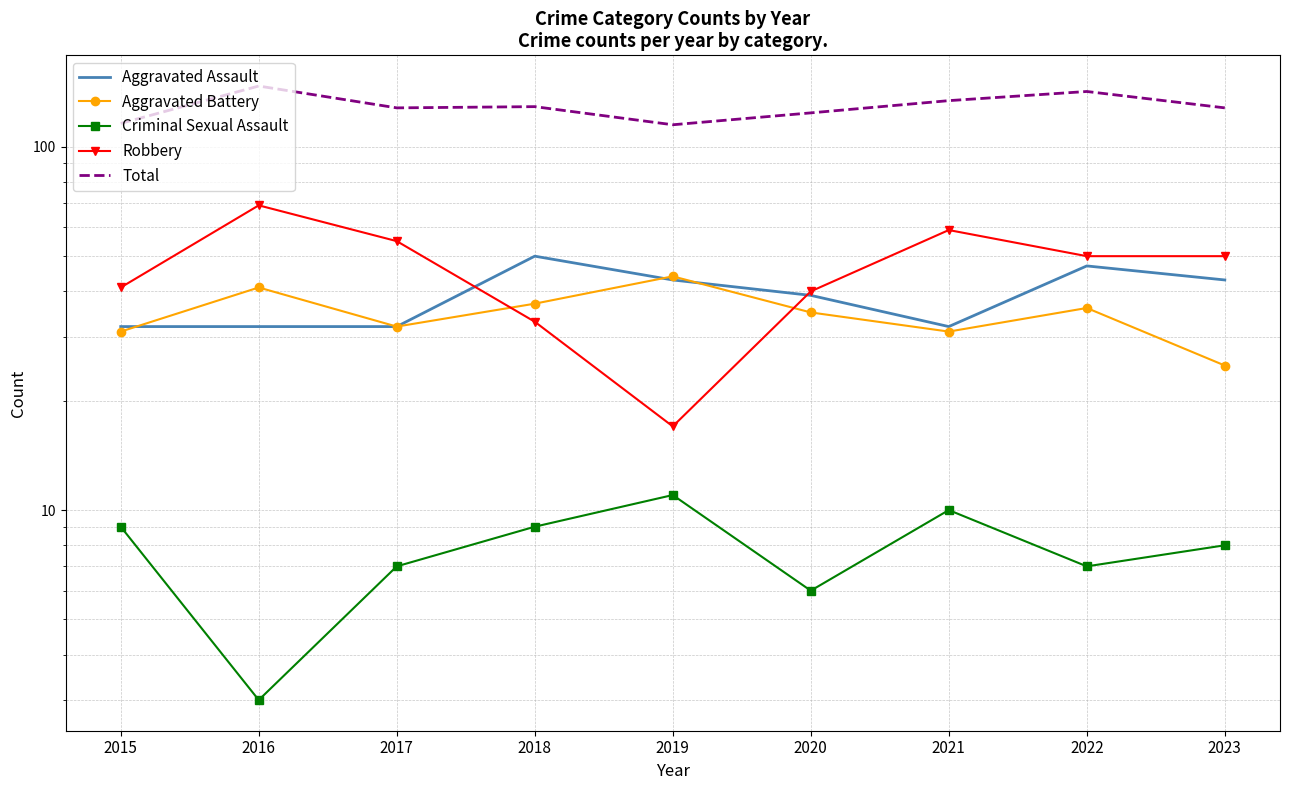

What is the difference between the second highest and second lowest values in the Aggravated Battery series?

10